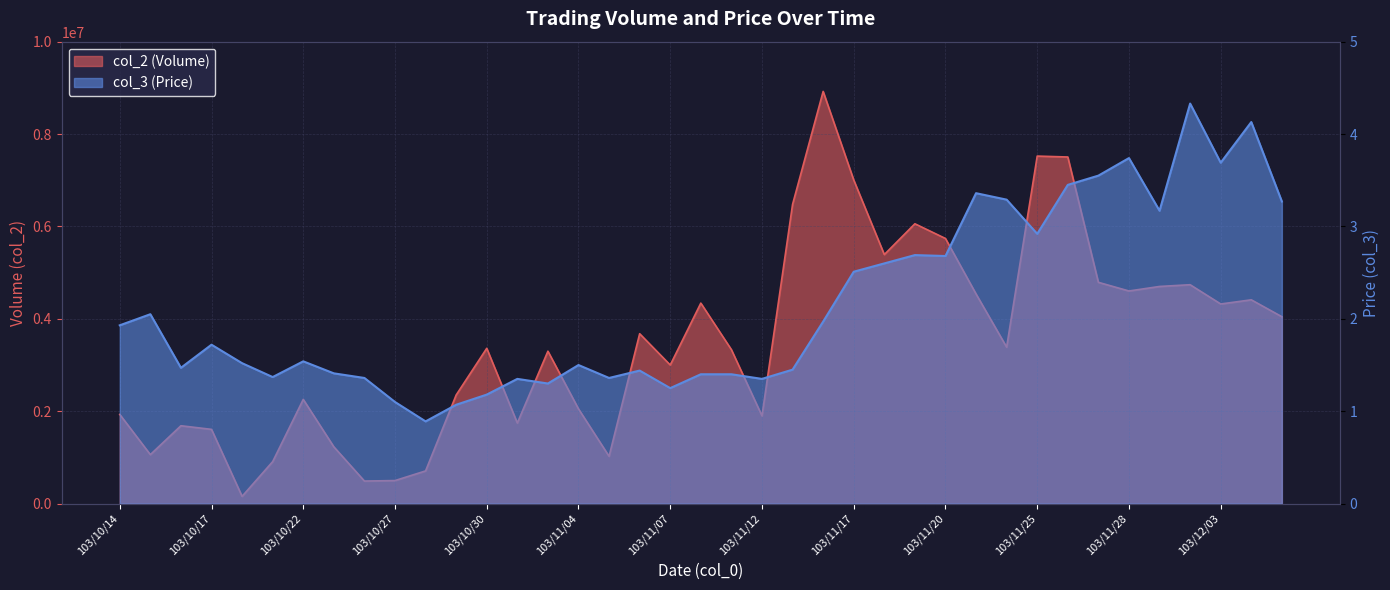

List the labels in order of col_2 value, largest first.

103/11/14, 103/11/25, 103/11/26, 103/11/17, 103/11/13, 103/11/19, 103/11/20, 103/11/18, 103/11/27, 103/12/02, 103/12/01, 103/11/28, 103/11/21, 103/12/04, 103/11/10, 103/12/03, 103/12/05, 103/11/06, 103/11/24, 103/10/30, 103/11/11, 103/11/03, 103/11/07, 103/10/29, 103/10/22, 103/11/04, 103/10/14, 103/11/12, 103/10/31, 103/10/16, 103/10/17, 103/10/23, 103/10/15, 103/11/05, 103/10/21, 103/10/28, 103/10/27, 103/10/24, 103/10/20